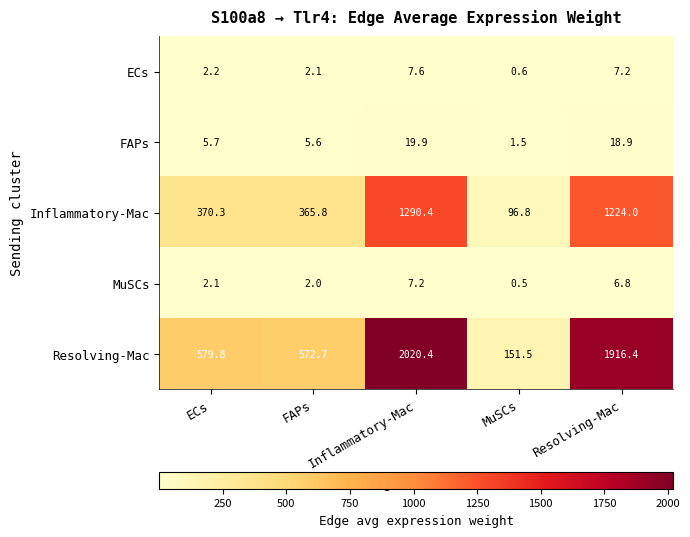

Where is Resolving-Mac nearest to the value 1085?

ECs